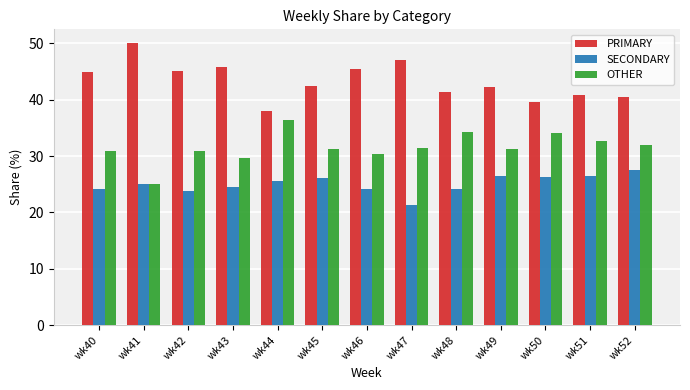

At which label does PRIMARY reach its peak?

wk41